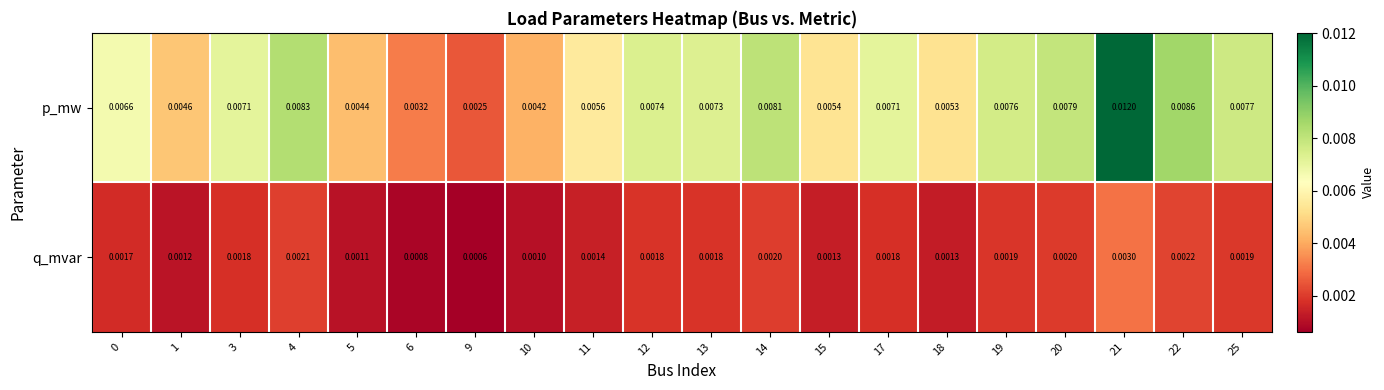

Which series changed the most between 0 and 3?

p_mw